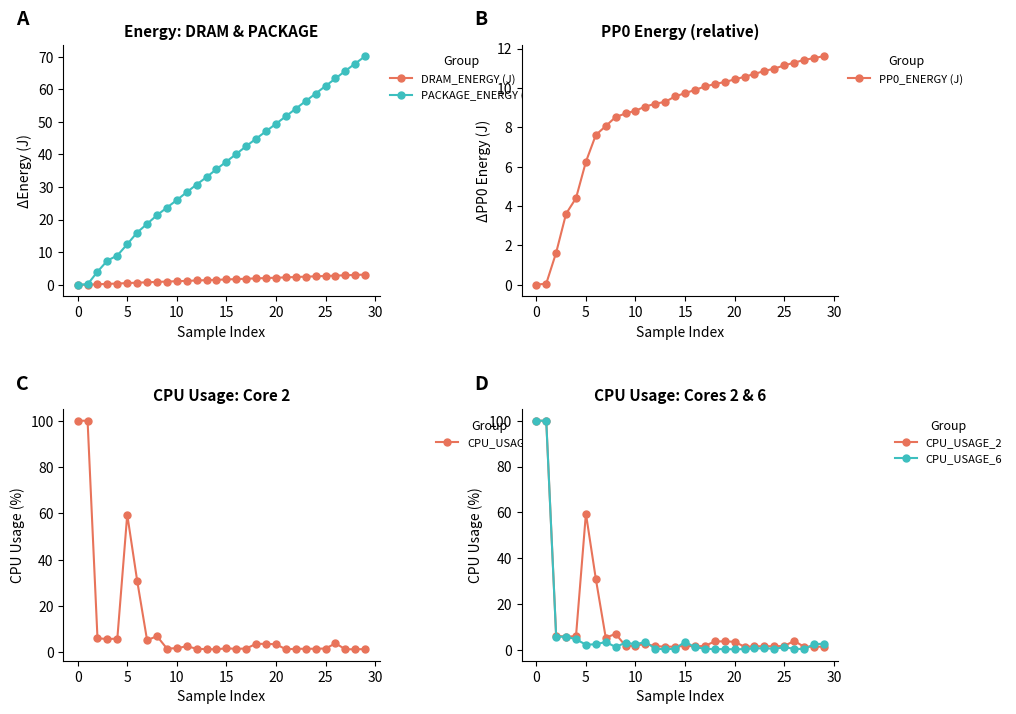

Which has a higher value, 14 or 20?

20